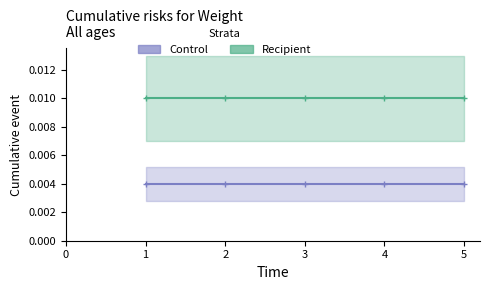

Which series has the widest spread of values?

Control